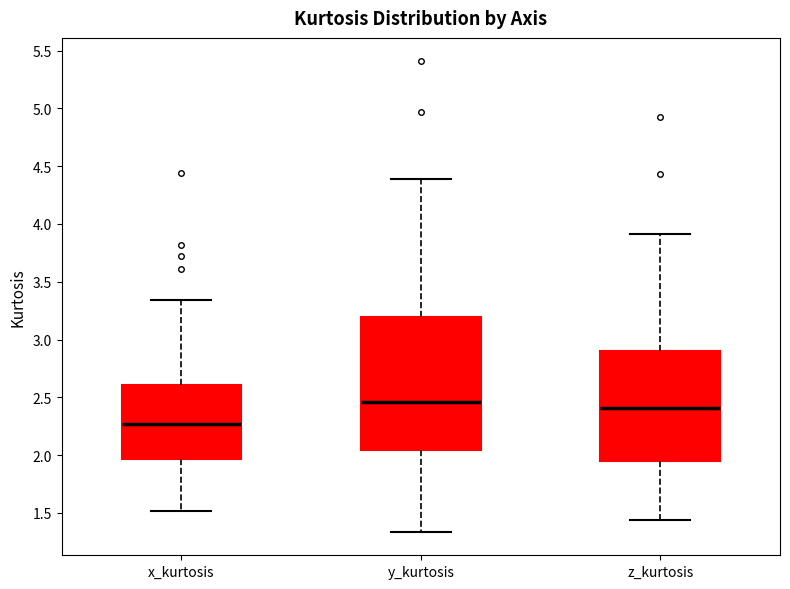

Comparing the boxes themselves (not the whiskers), which one is the tallest?

y_kurtosis